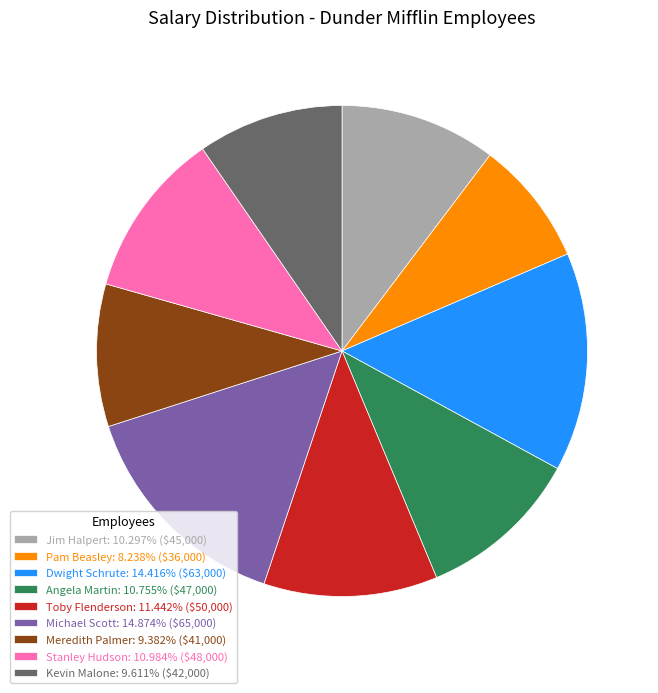

How many segments does this pie chart have?

9